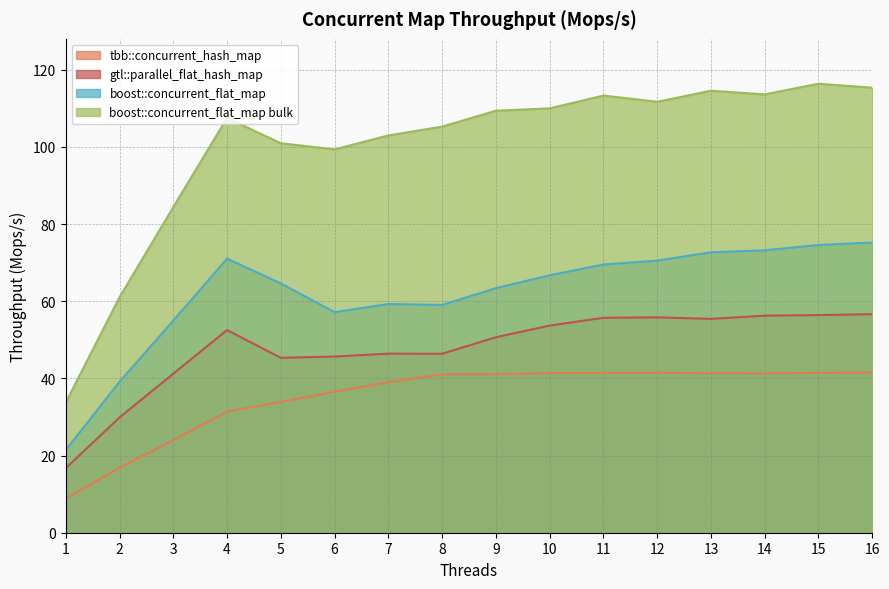

What is the difference between the second highest and minimum values in the gtl::parallel_flat_hash_map series?

39.7